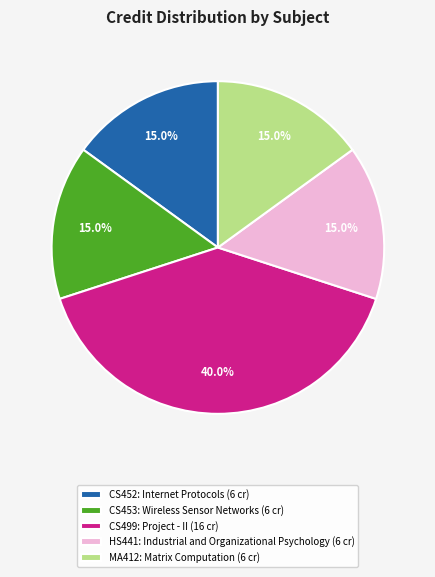

Approximately how many times larger is the value at CS453: Wireless Sensor Networks (6 cr) compared to CS499: Project - II (16 cr)?

0.4